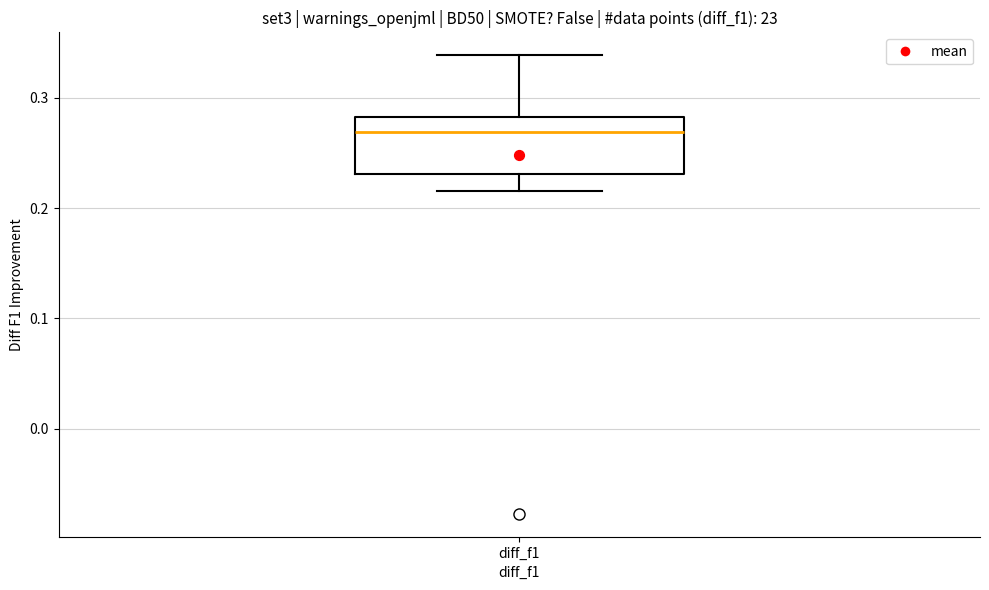

Transcribe this box plot: give where the median line is, the range the box spans, and where the two whiskers end, as read against the y-axis. The values are not printed on the chart, so give them approximately, as read against the axis.

median 0.27, box 0.23 to 0.28, whiskers 0.22 to 0.34